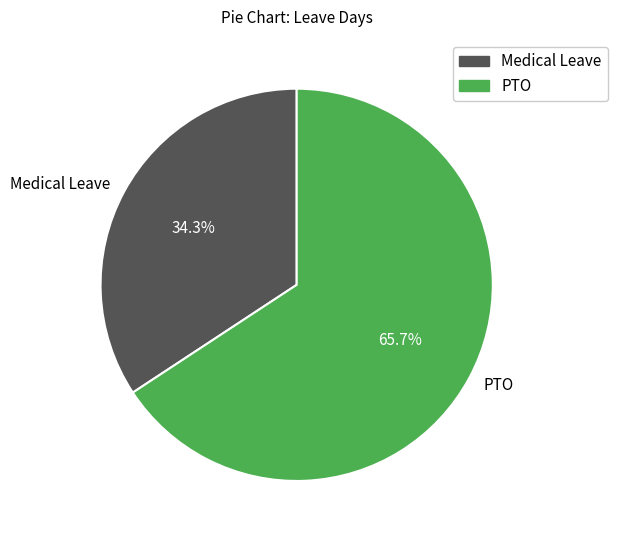

What is the largest slice in the pie chart?

PTO